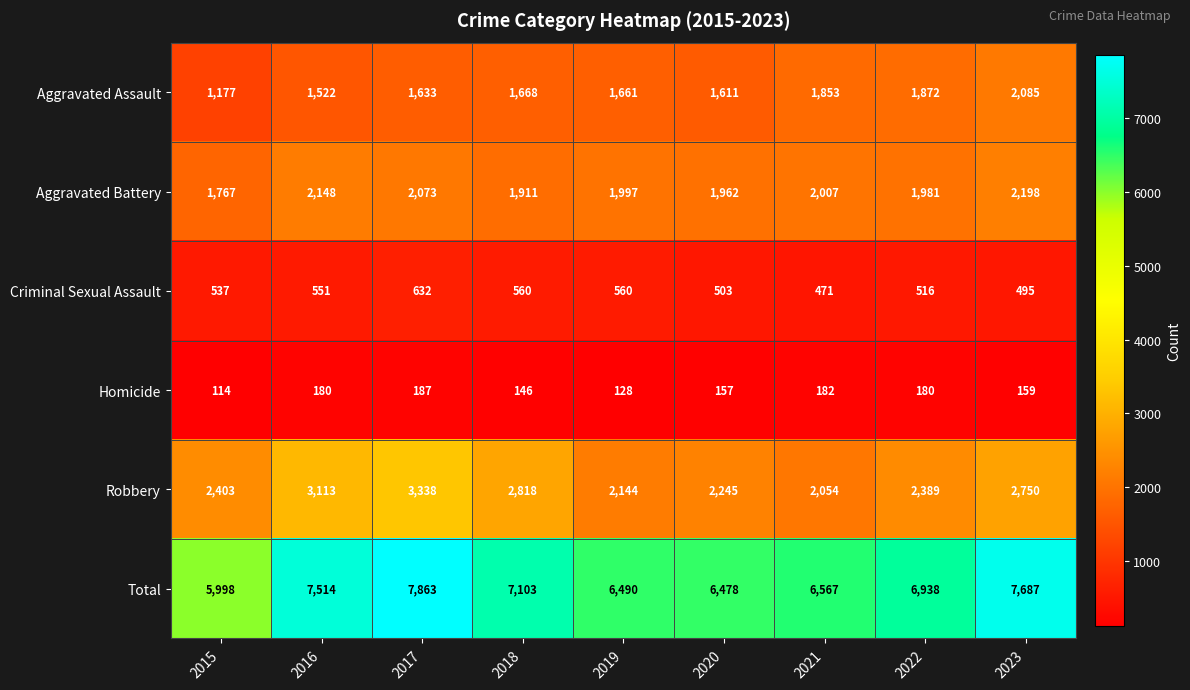

What is the sum of the Robbery values at 2017 and 2016?

6451